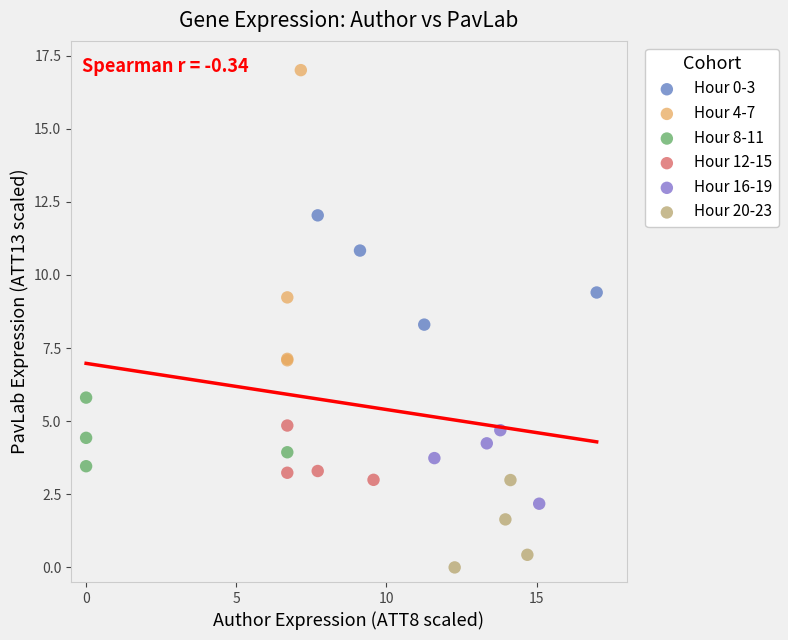

Which series reaches the maximum Y coordinate?

Hour 4-7